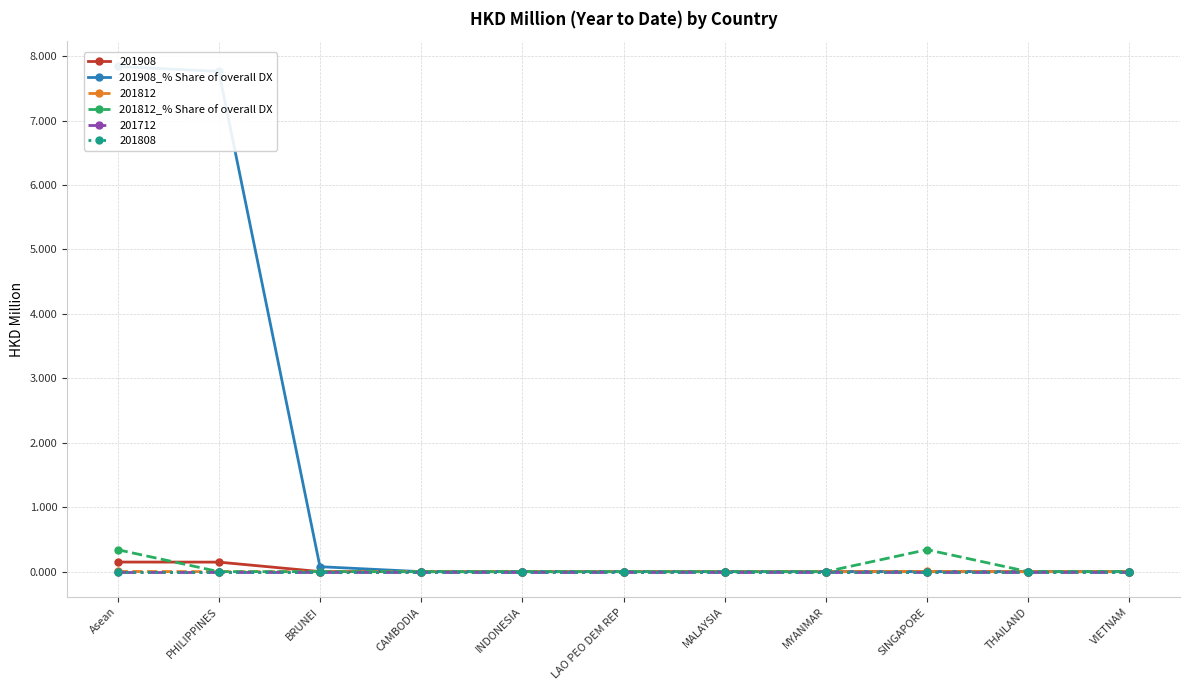

True or false: 201812_% Share of overall DX has a value of 0.1 at MALAYSIA.

False